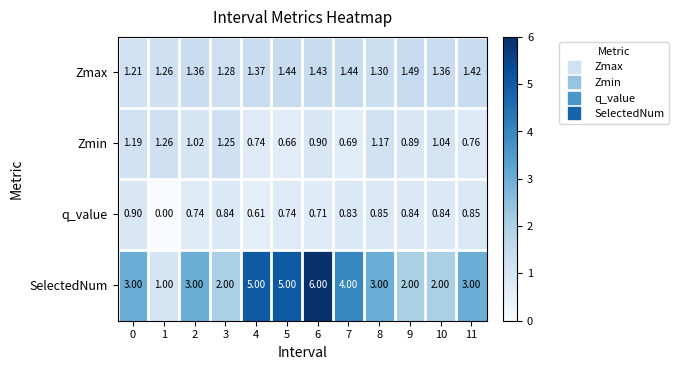

List the series in order of their peak value, highest first.

SelectedNum, Zmax, Zmin, q_value